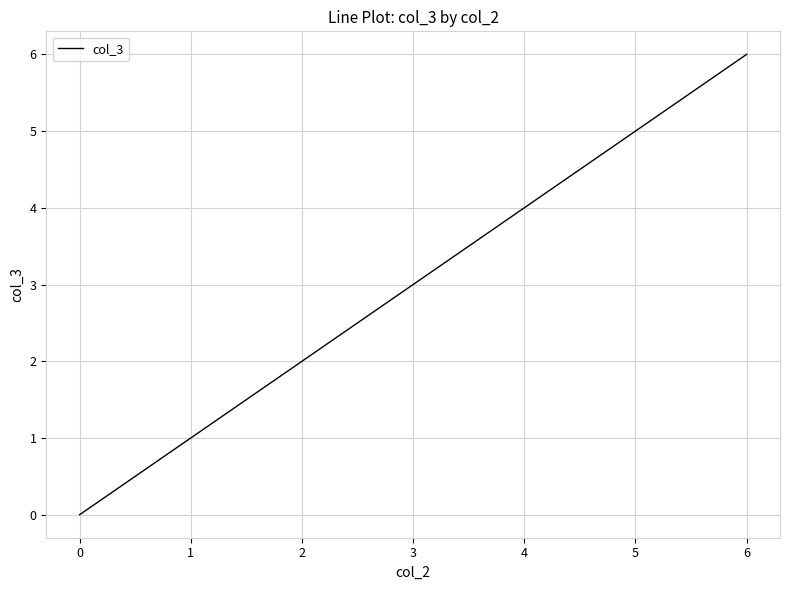

True or false: the data has more than 0 interior local peaks.

False